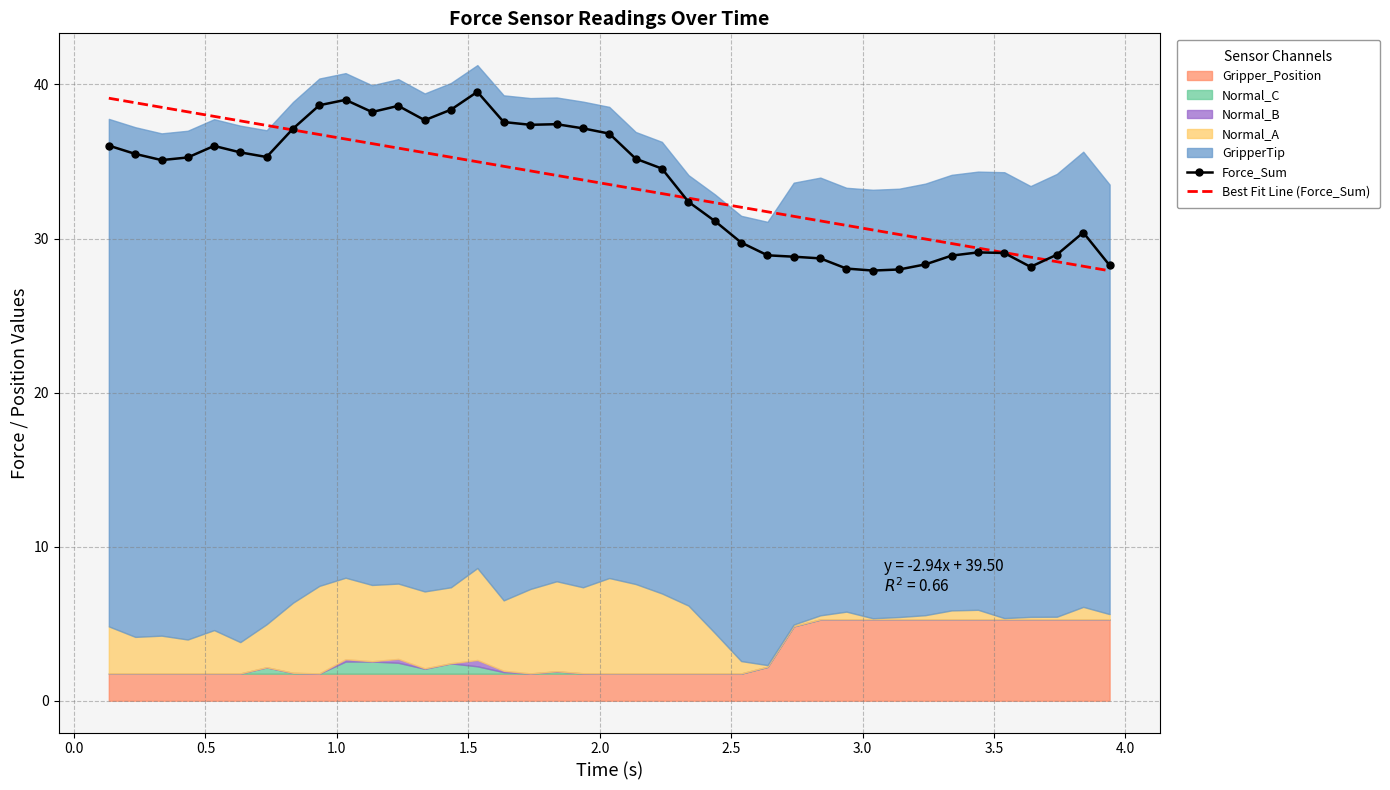

What is the minimum value for Force_Sum?

27.9